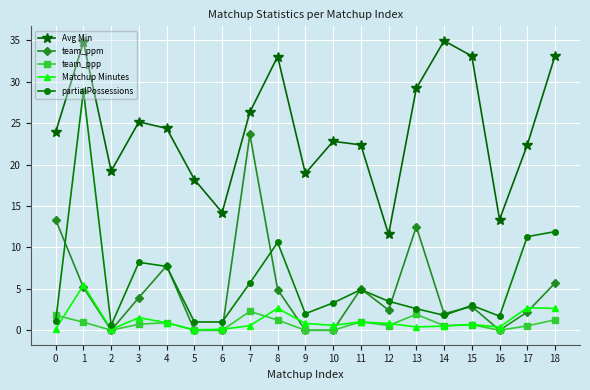

True or false: team_ppp and Avg Min intersect in this chart.

False